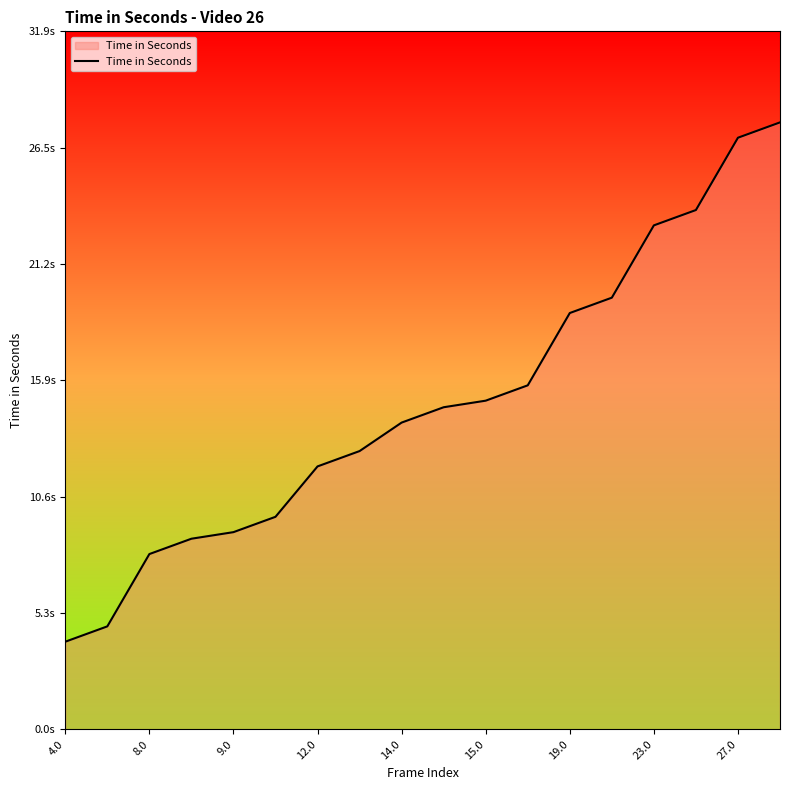

Reading left to right, transcribe all the data shown in this chart.

4.0	4.7	8.0	8.7	9.0	9.7	12.0	12.7	14.0	14.7	15.0	15.7	19.0	19.7	23.0	23.7	27.0	27.7